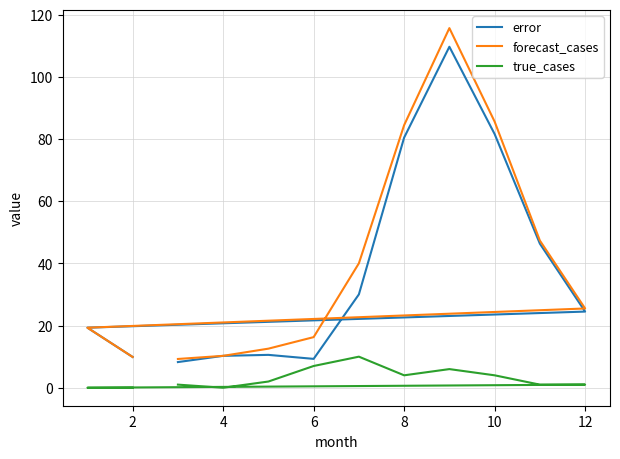

Between 8 and 12, which series saw the biggest shift?

error